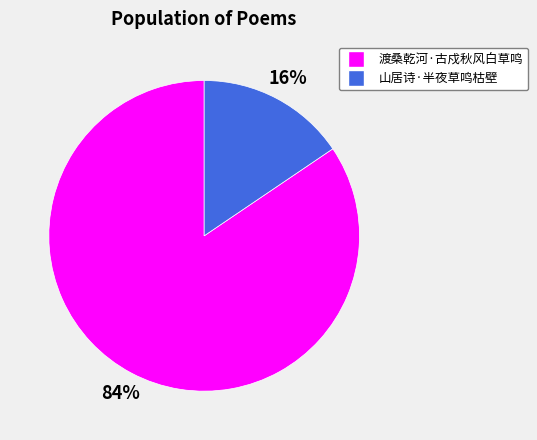

Which category accounts for the majority?

渡桑乾河·古戍秋风白草鸣